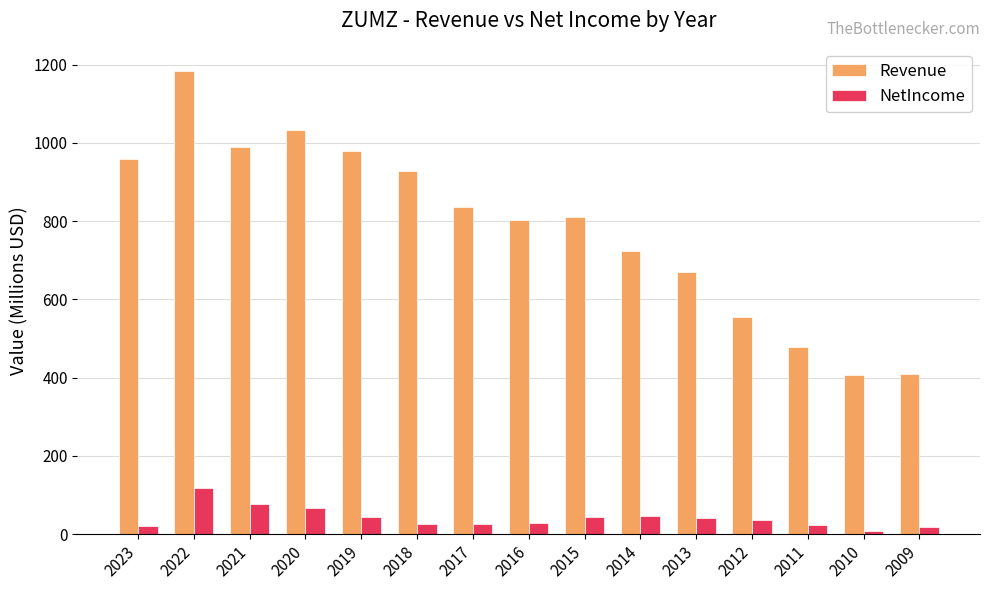

What is the spread (max minus min) of values at 2009?

391.5